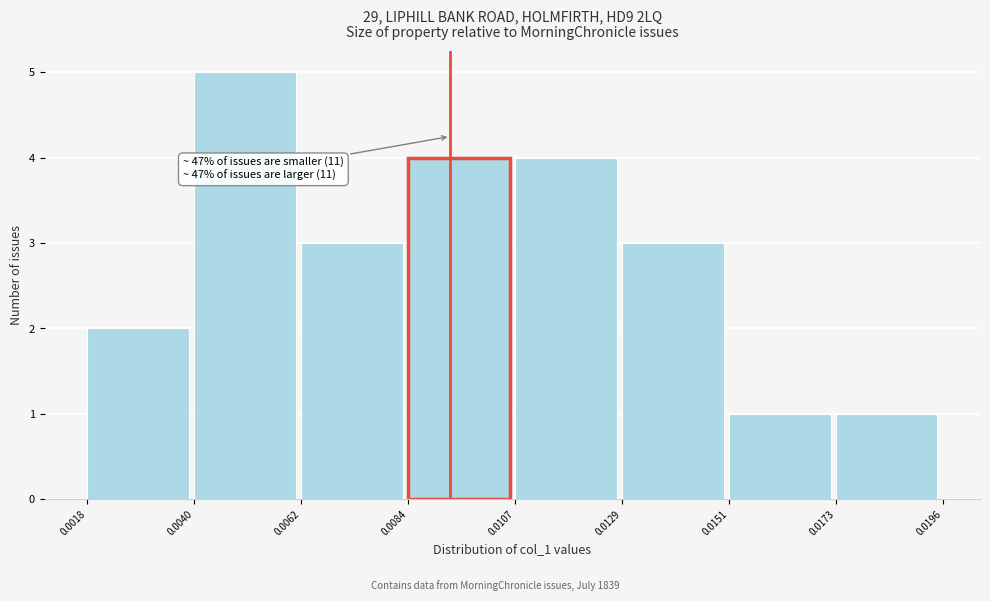

Over which range of the x-axis is the bar tallest?

0.0040 to 0.0062